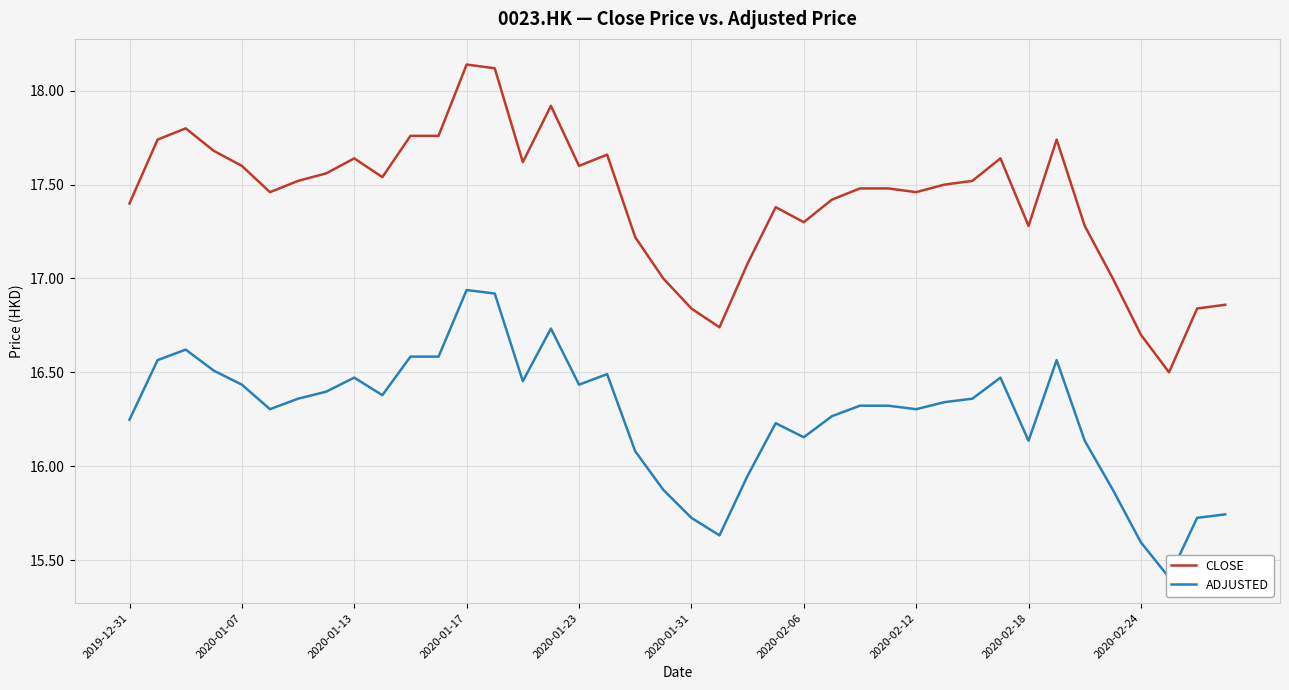

True or false: CLOSE and ADJUSTED intersect in this chart.

False